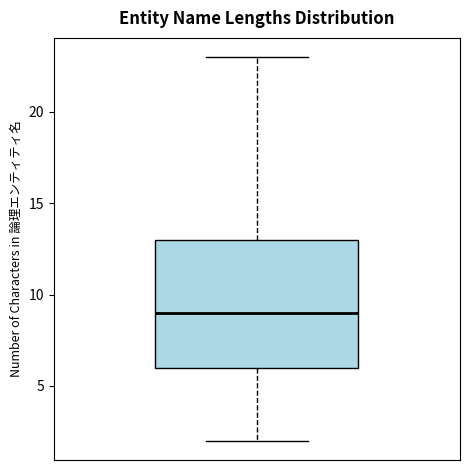

Transcribe this box plot: give where the median line is, the range the box spans, and where the two whiskers end, as read against the y-axis. The values are not printed on the chart, so give them approximately, as read against the axis.

median 9, box 6 to 13, whiskers 2 to 23